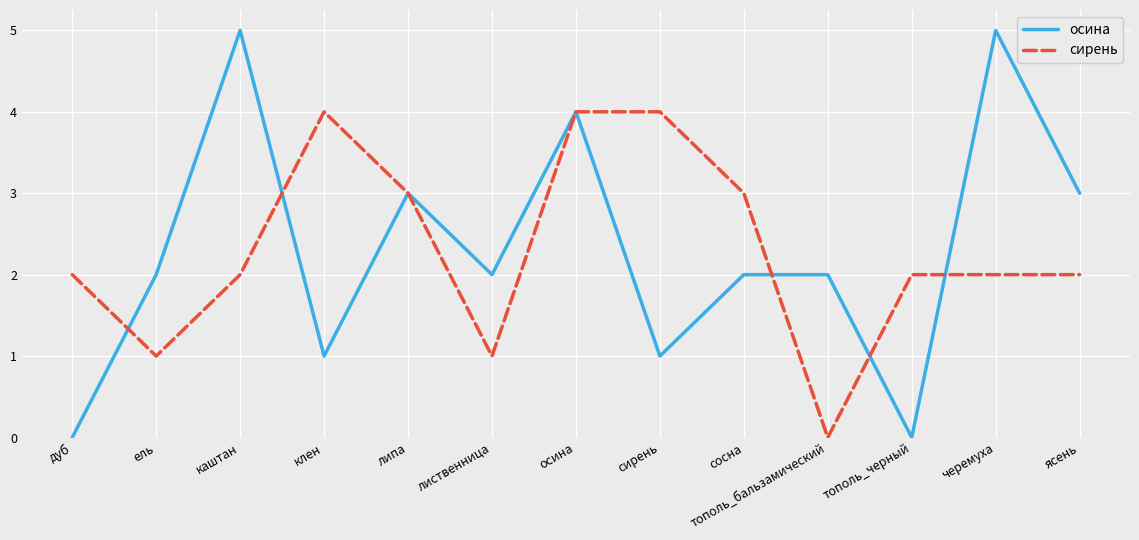

Which series has the widest spread of values?

осина